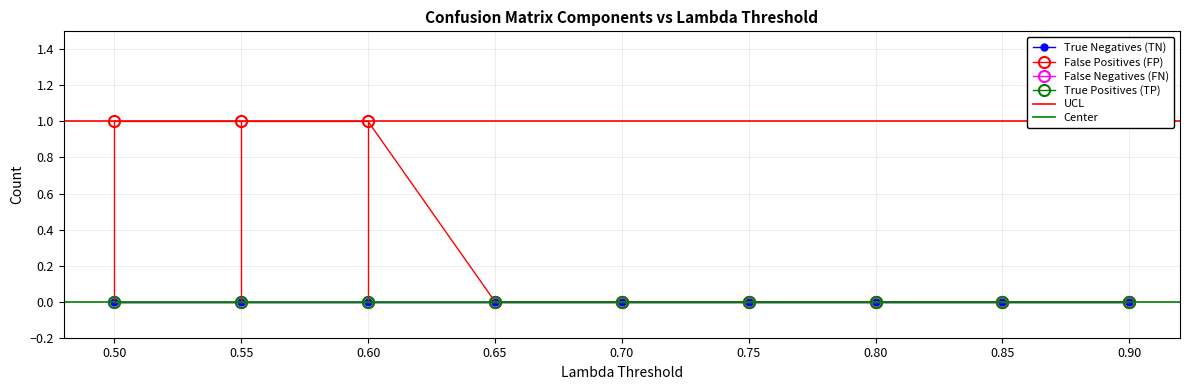

Reading left to right, transcribe all the data shown in this chart.

True Negatives (TN): 0.5=0	0.55=0	0.6=0	0.65=0	0.7=0	0.75=0	0.8=0	0.85=0	0.9=0
False Positives (FP): 0.5=1	0.55=1	0.6=1	0.65=0	0.7=0	0.75=0	0.8=0	0.85=0	0.9=0
False Negatives (FN): 0.5=0	0.55=0	0.6=0	0.65=0	0.7=0	0.75=0	0.8=0	0.85=0	0.9=0
True Positives (TP): 0.5=0	0.55=0	0.6=0	0.65=0	0.7=0	0.75=0	0.8=0	0.85=0	0.9=0